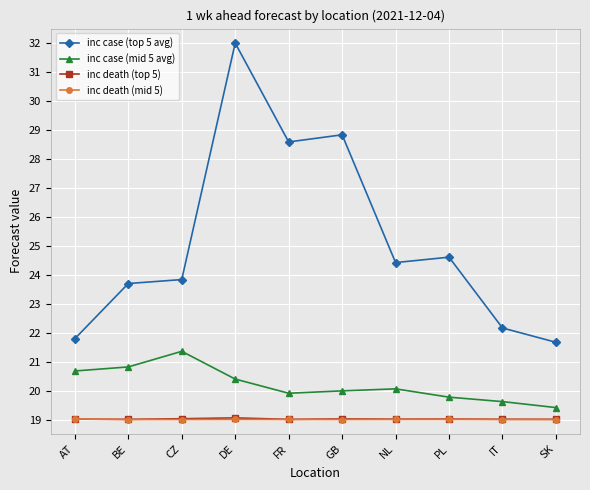

What is the label of the 7th point from the left?

NL